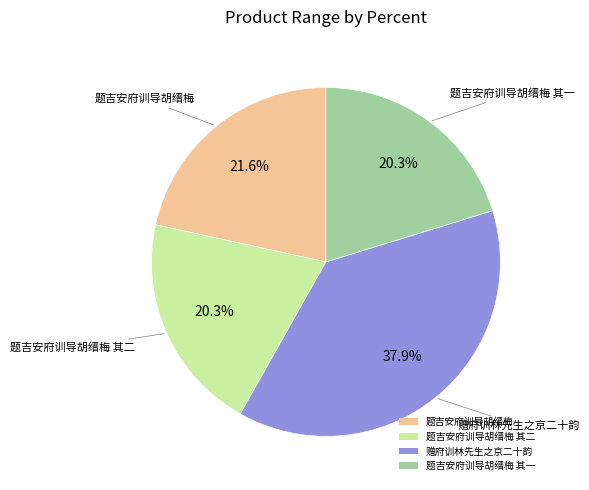

What percentage is the 题吉安府训导胡缙梅 其一 slice, to the nearest percent?

20%